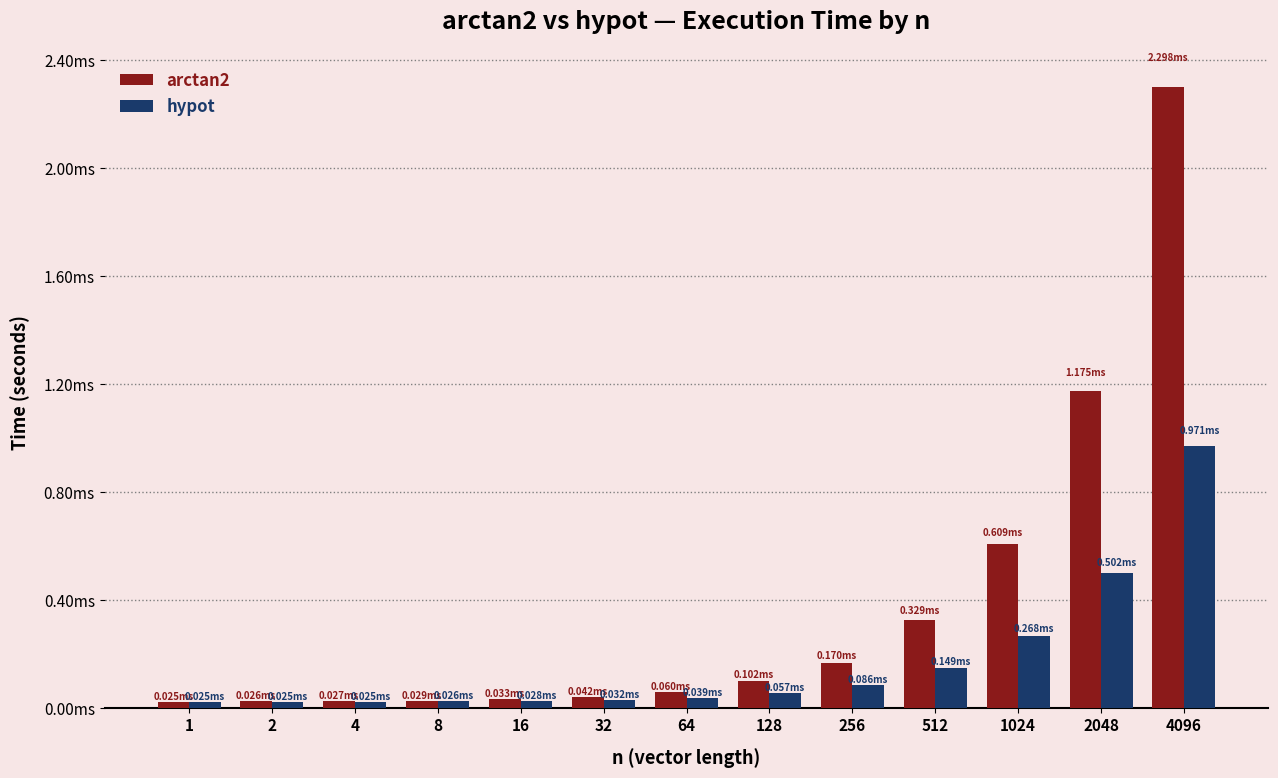

What are all the series names shown in the legend?

arctan2, hypot